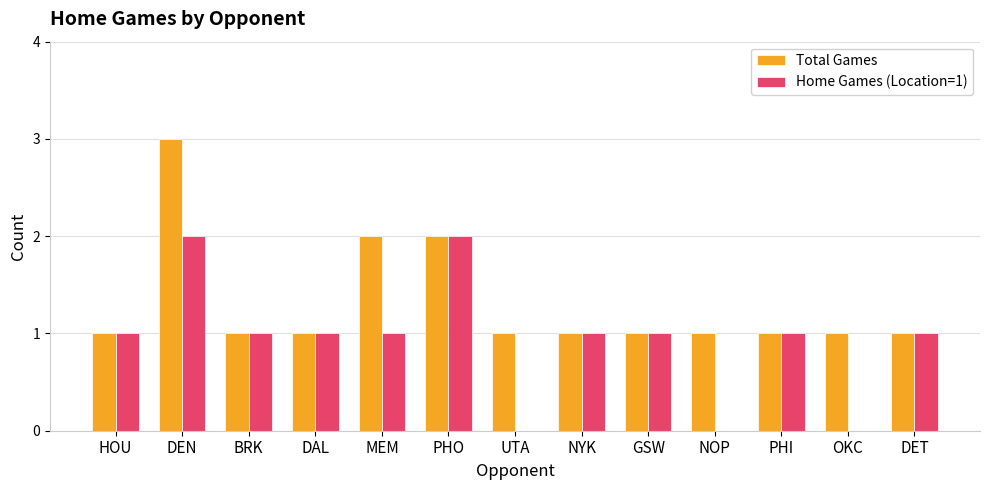

How many distinct data groups are displayed?

2